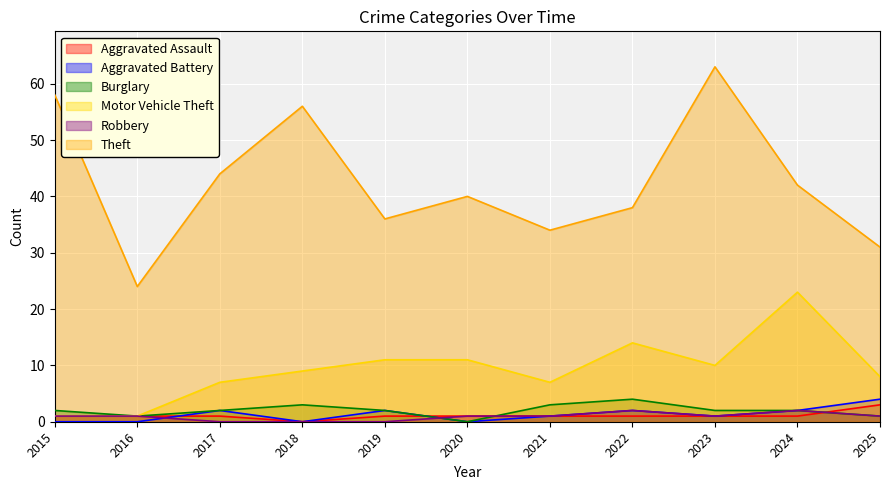

True or false: Burglary has a value of 3 at 2015.

False